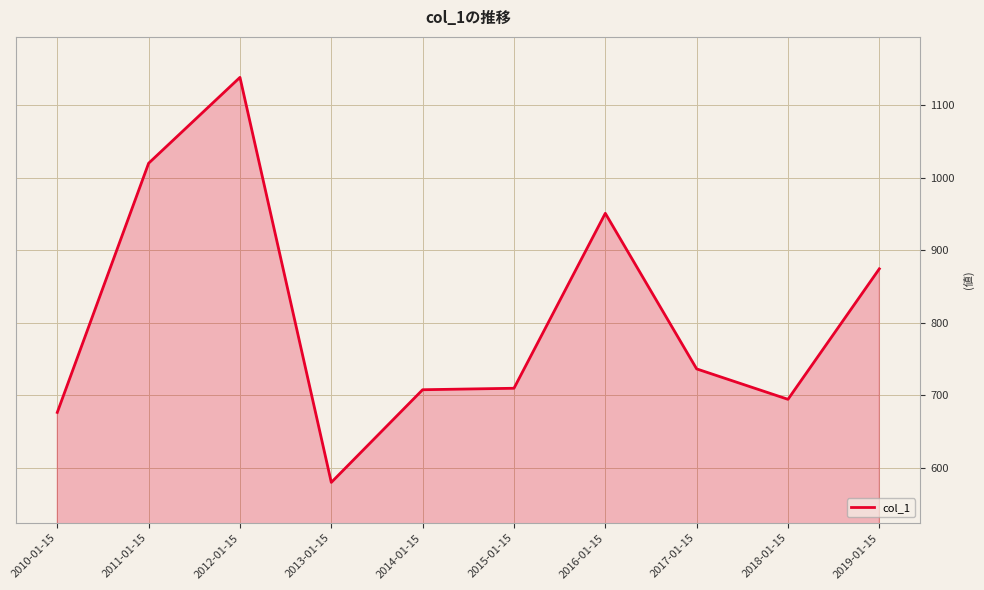

Between 2010-01-15 and 2011-01-15, which is larger?

2011-01-15